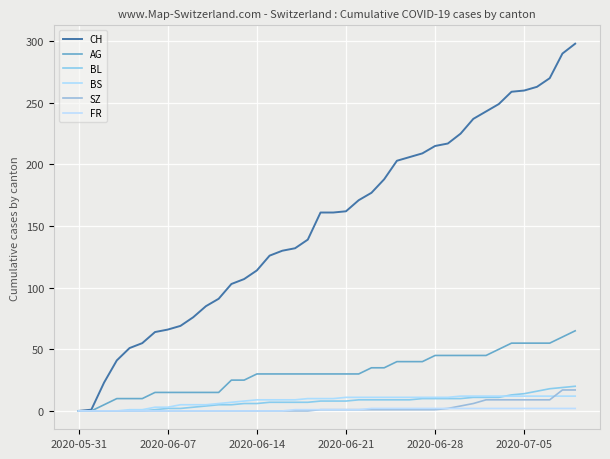

Reading right to left, what are all the values shown in this chart?

CH: 298	290	270	263	260	259	249	243	237	225	217	215	209	206	203	188	177	171	162	161	161	139	132	130	126	114	107	103	91	85	76	69	66	64	55	51	41	23	1	0
AG: 65	60	55	55	55	55	50	45	45	45	45	45	40	40	40	35	35	30	30	30	30	30	30	30	30	30	25	25	15	15	15	15	15	15	10	10	10	5	0	0
BL: 20	19	18	16	14	13	11	11	11	10	10	10	10	9	9	9	9	9	8	8	8	7	7	7	7	6	6	5	5	4	3	2	2	1	0	0	0	0	0	0
BS: 12	12	12	12	12	12	12	12	12	12	11	11	11	11	11	11	11	11	11	10	10	10	9	9	9	9	8	7	6	5	5	5	3	3	1	1	0	0	0	0
SZ: 17	17	9	9	9	9	9	9	6	4	2	1	1	1	1	1	1	1	1	1	1	0	0	0	0	0	0	0	0	0	0	0	0	0	0	0	0	0	0	0
FR: 2	2	2	2	2	2	2	2	2	2	2	2	2	2	2	2	2	1	1	1	1	1	1	0	0	0	0	0	0	0	0	0	0	0	0	0	0	0	0	0